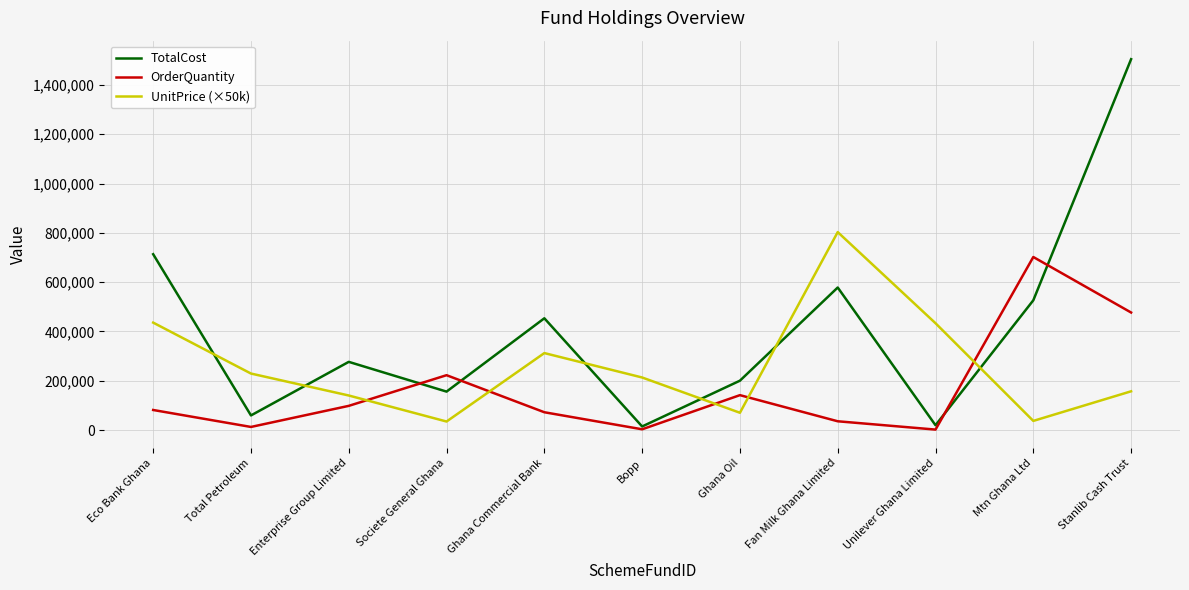

Which series changed the most between Ghana Commercial Bank and Ghana Oil?

TotalCost